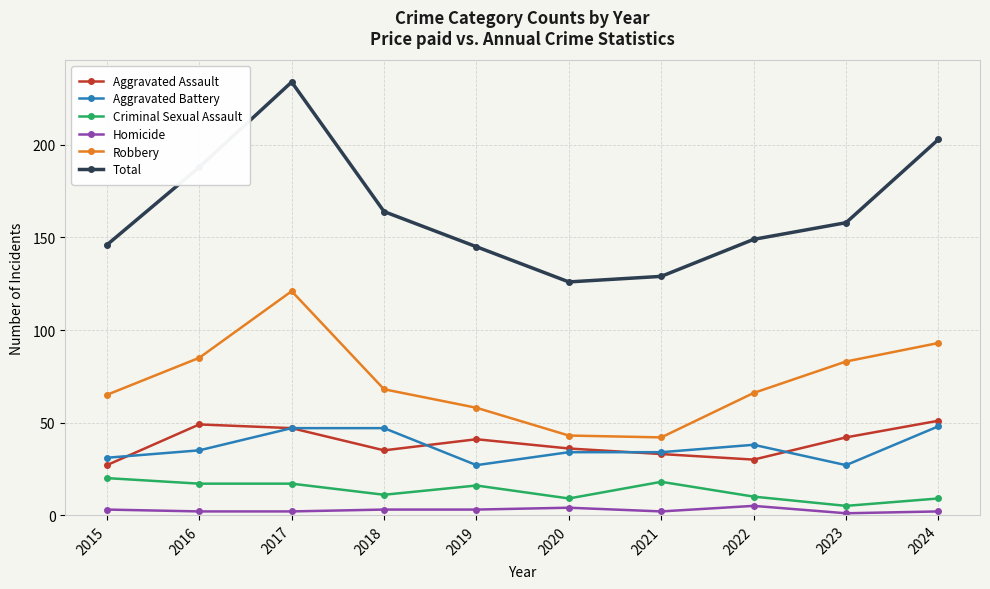

Reading right to left, transcribe all the data shown in this chart.

Aggravated Assault: 51	42	30	33	36	41	35	47	49	27
Aggravated Battery: 48	27	38	34	34	27	47	47	35	31
Criminal Sexual Assault: 9	5	10	18	9	16	11	17	17	20
Homicide: 2	1	5	2	4	3	3	2	2	3
Robbery: 93	83	66	42	43	58	68	121	85	65
Total: 203	158	149	129	126	145	164	234	188	146